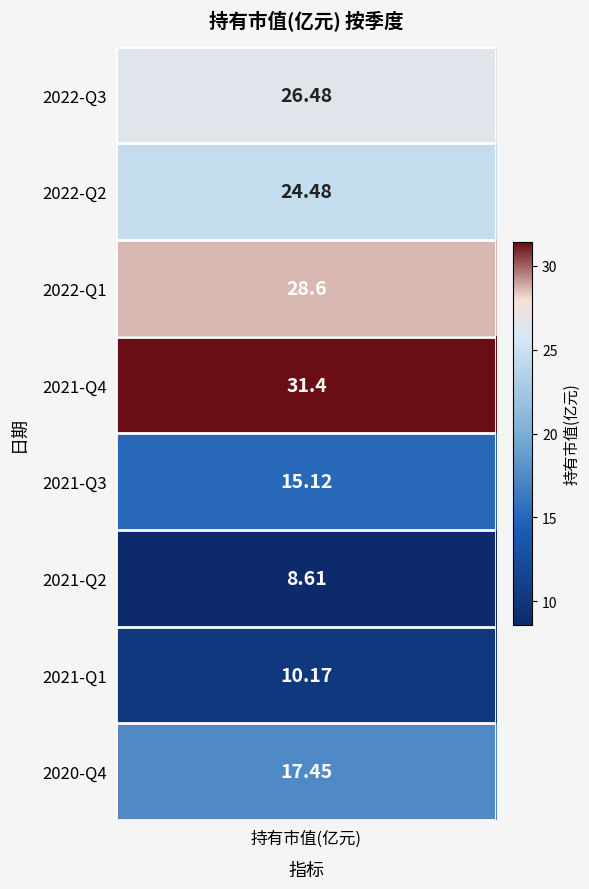

Reading left to right, extract all data points from this chart.

2022-Q3=26.5	2022-Q2=24.5	2022-Q1=28.6	2021-Q4=31.4	2021-Q3=15.1	2021-Q2=8.6	2021-Q1=10.2	2020-Q4=17.4